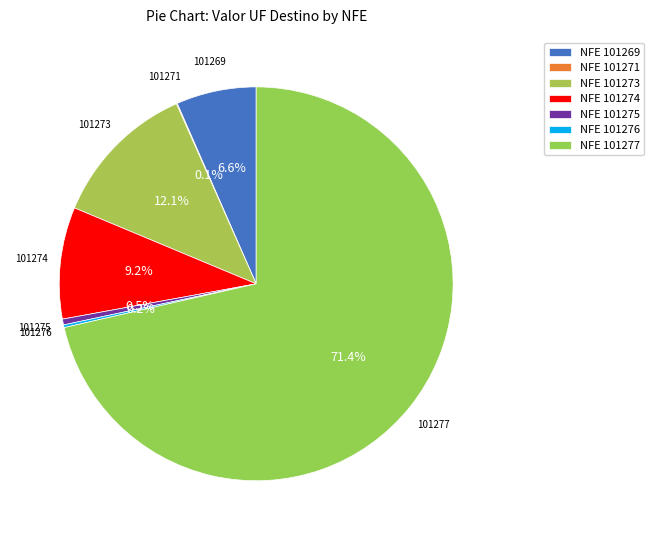

Which category has the smallest portion of the pie?

101271